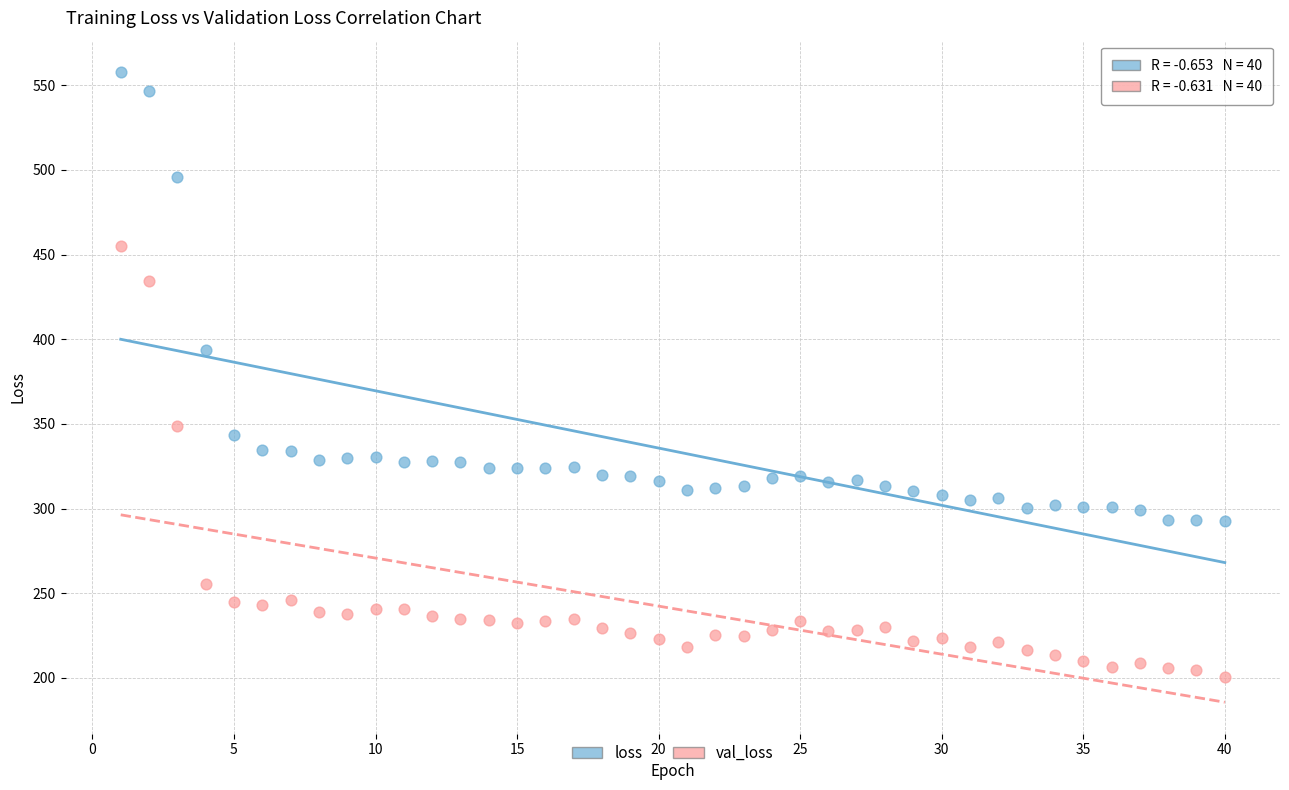

What are all the series names shown in the legend?

loss, val_loss